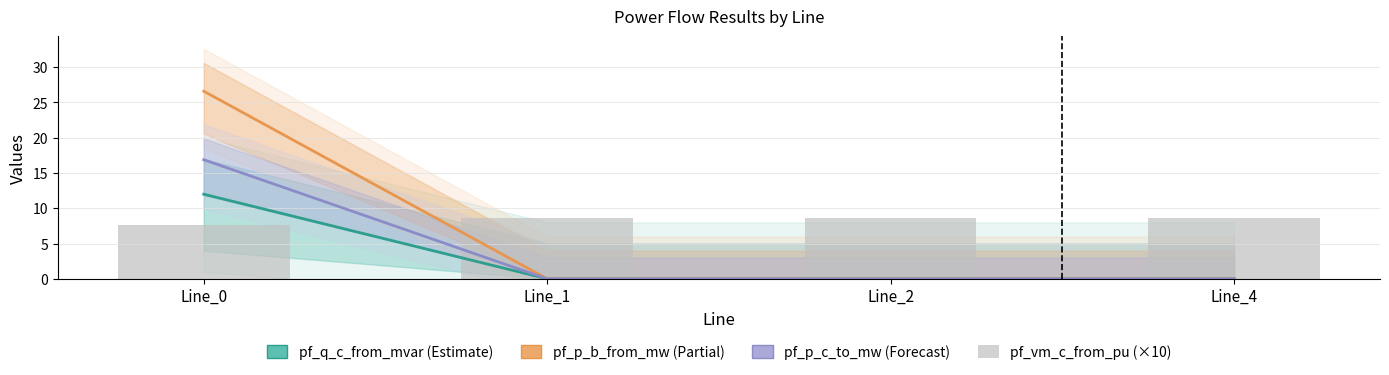

Which category has the lowest value in the pf_p_b_from_mw series?

Line_4